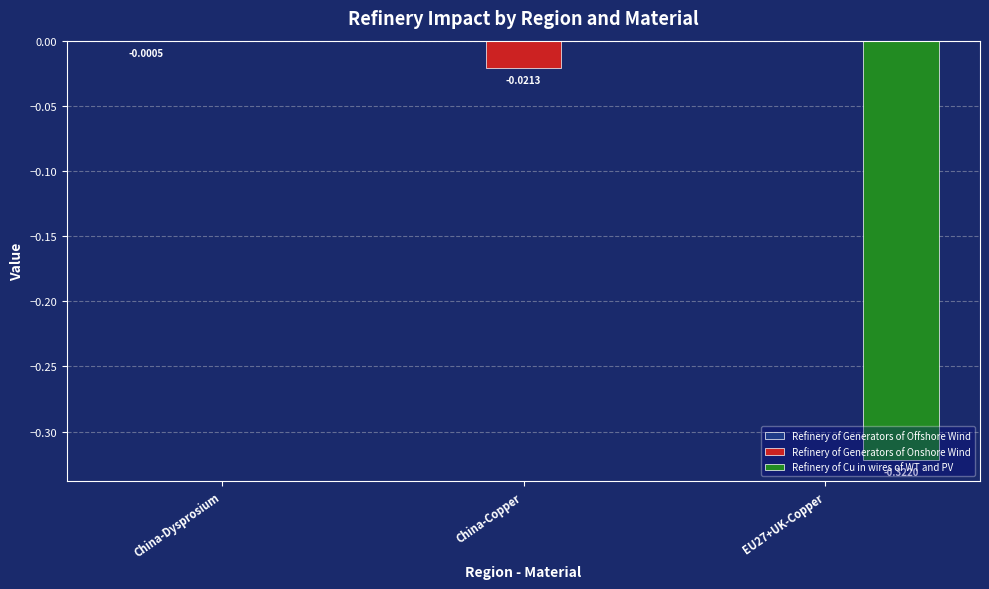

Which series has the widest spread of values?

Refinery of Cu in wires of WT and PV